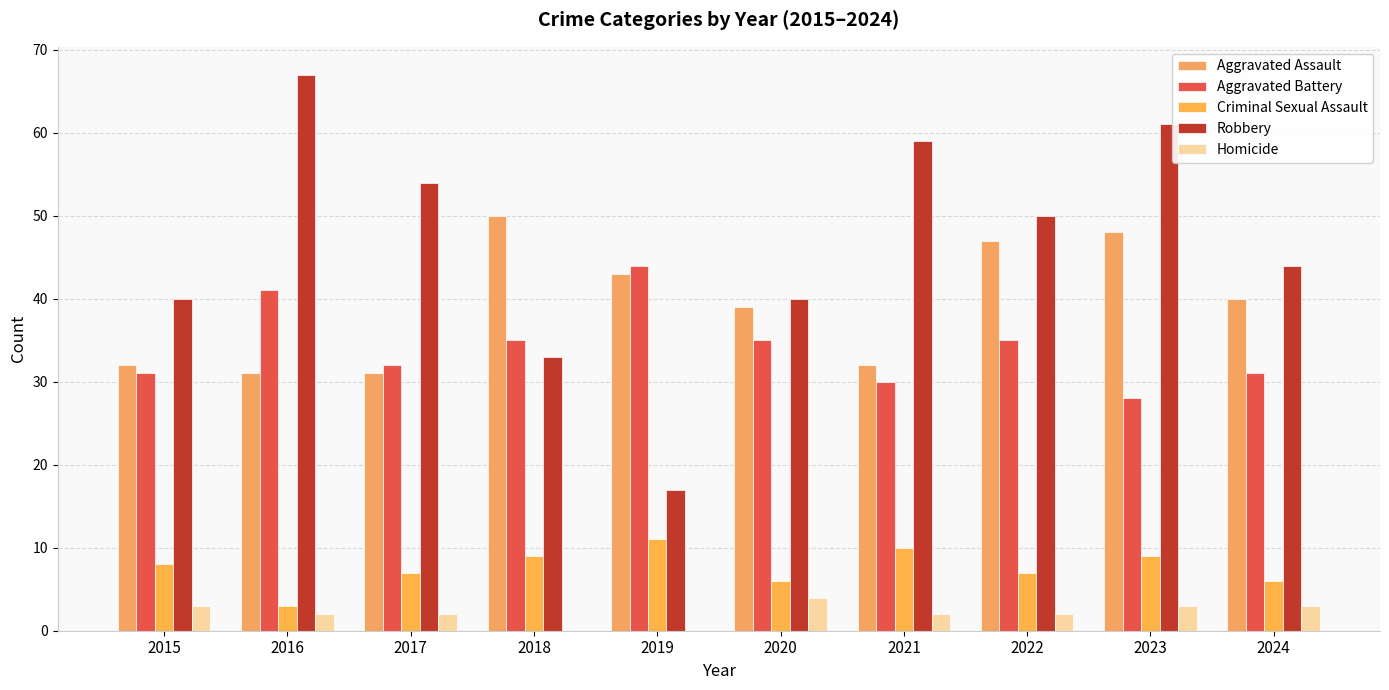

How many distinct data groups are displayed?

5